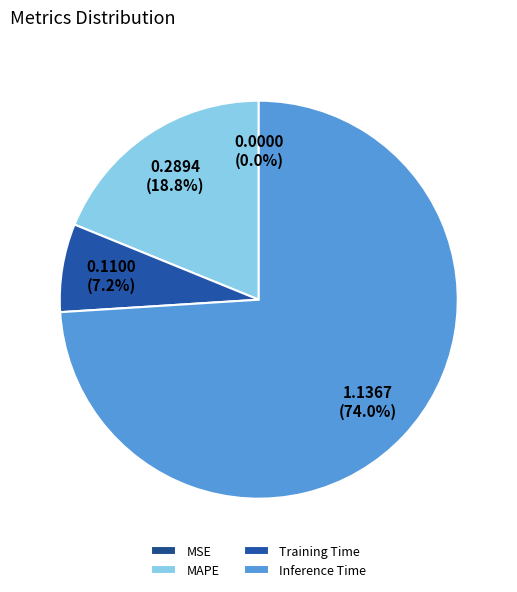

Combined, what portion of the pie is MSE and Inference Time?

74.0%